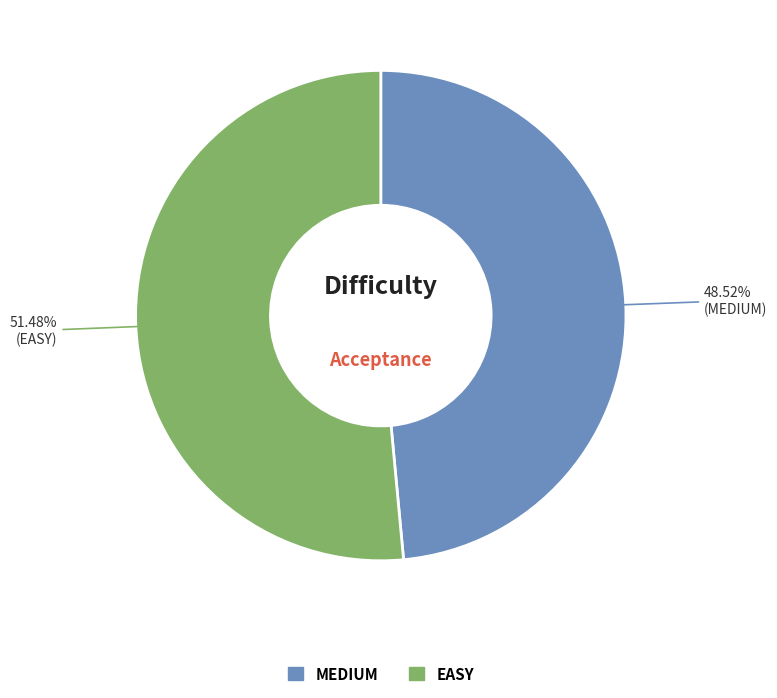

Between MEDIUM and EASY, which is larger?

EASY